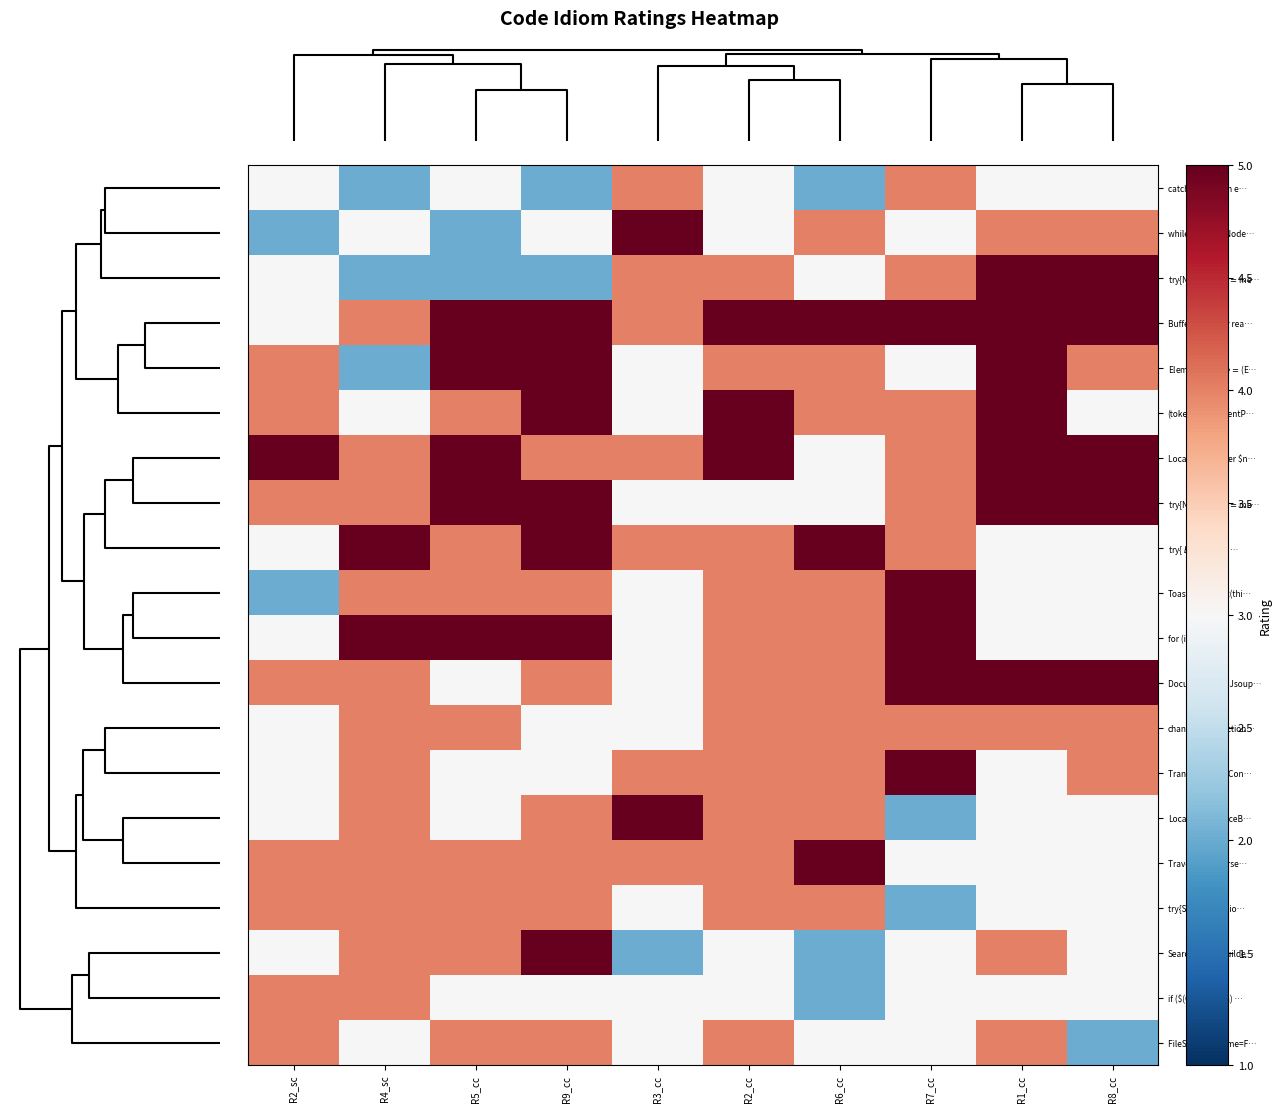

What is the smallest value displayed?

2